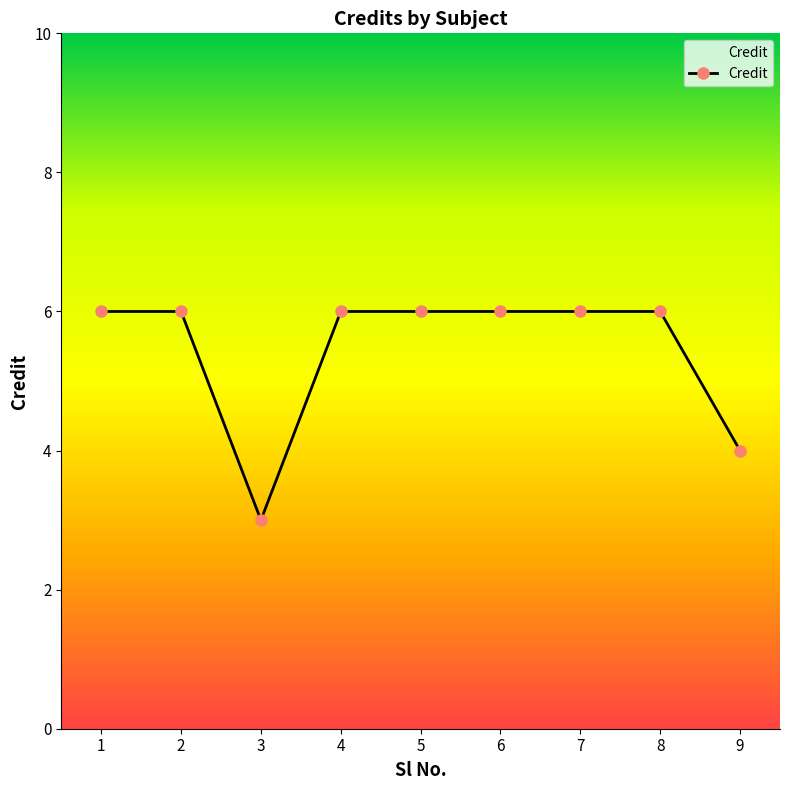

What is the maximum value shown in the chart?

6